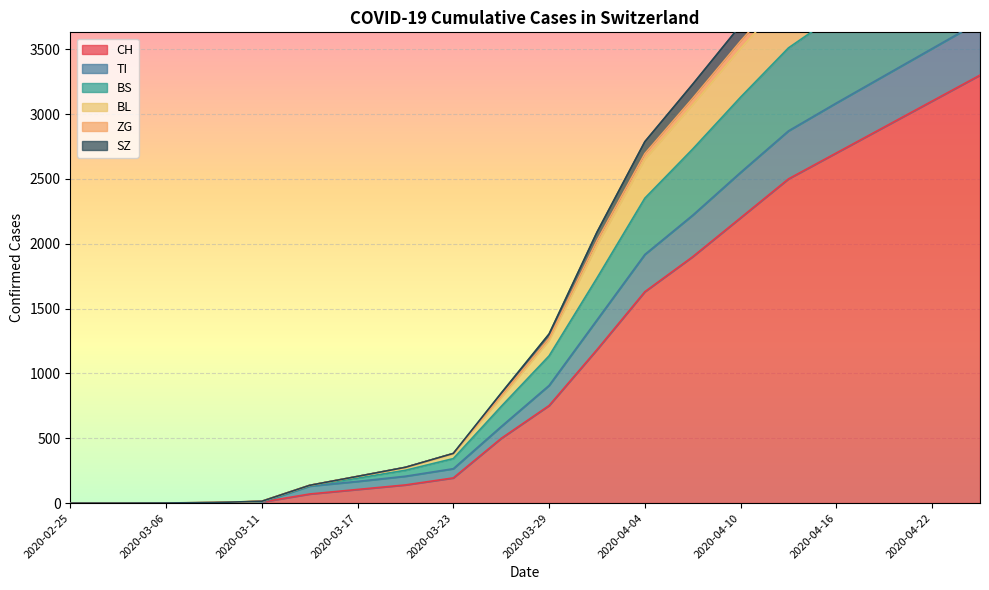

What is the maximum value shown in the chart?

5158